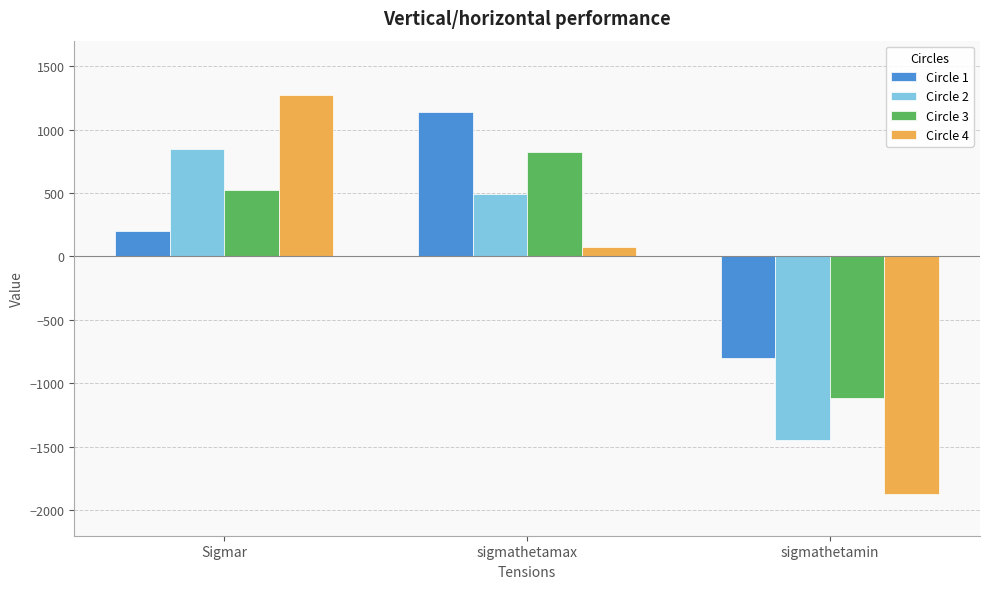

What position from the right is sigmathetamax?

2